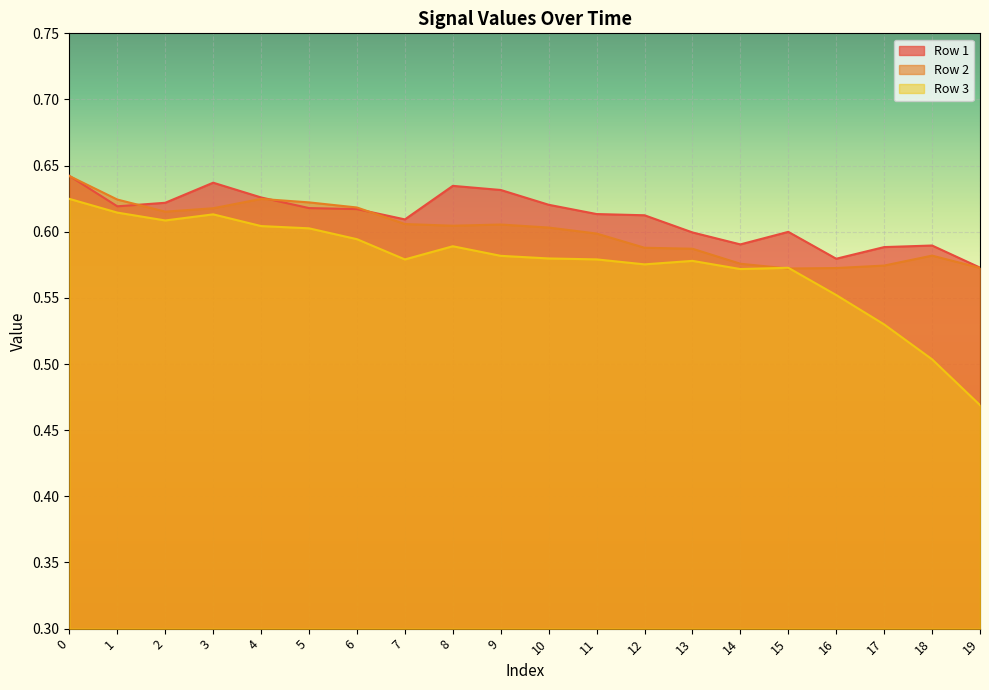

Is the value of Row 2 at 10 greater than the value of Row 1 at 10?

No